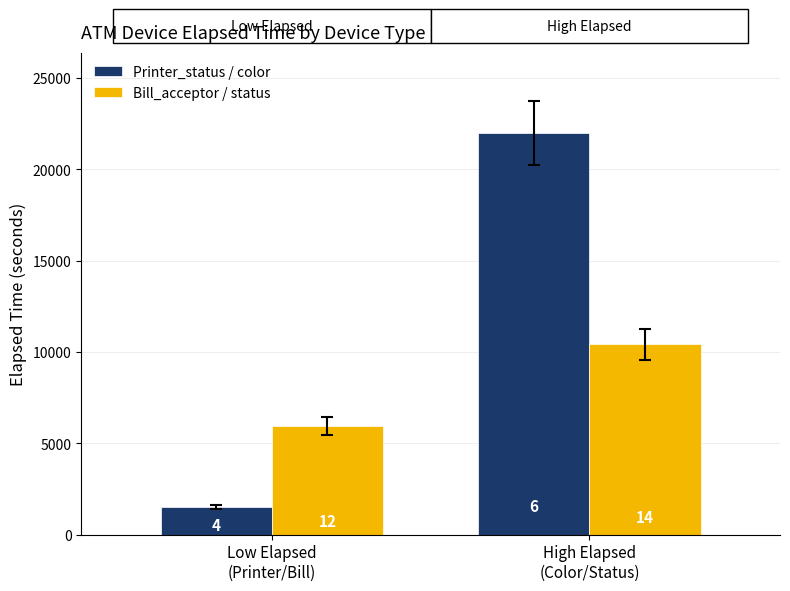

Which series has the widest spread of values?

Printer_status / color